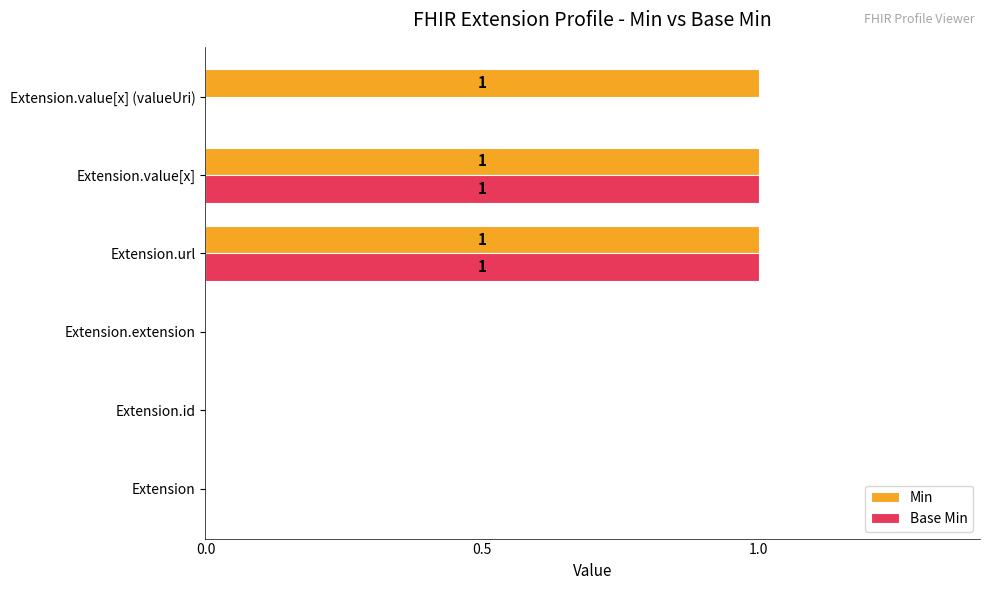

The value of Min at Extension.url is 1. True or false?

True